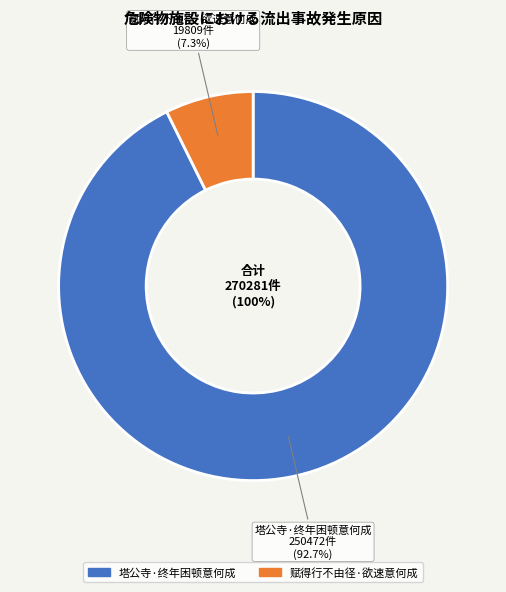

The 赋得行不由径·欲速意何成 slice represents 7% of the pie. True or false?

True